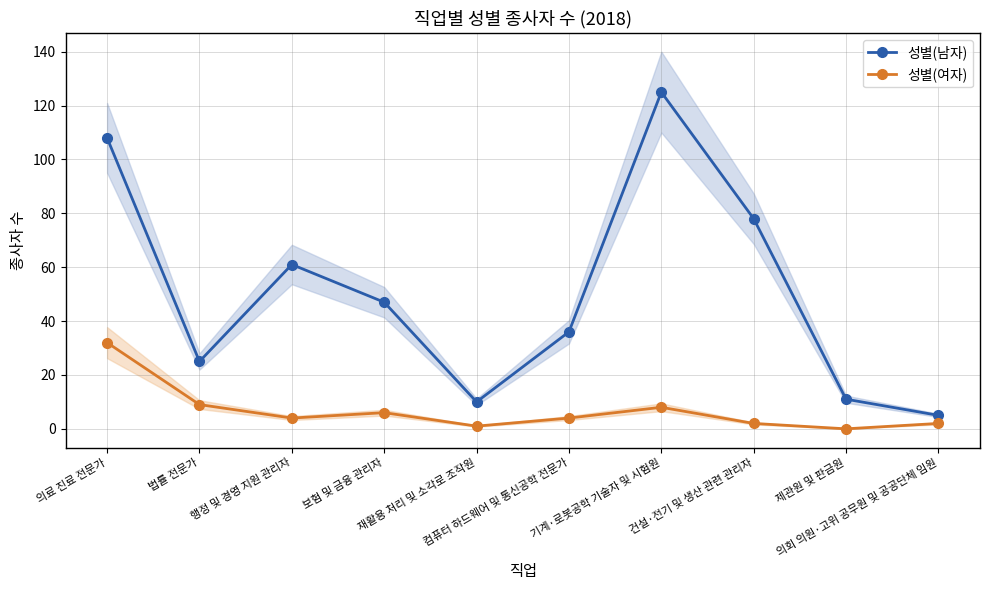

Rank the series at 제관원 및 판금원 from lowest to highest value.

성별(여자), 성별(남자)